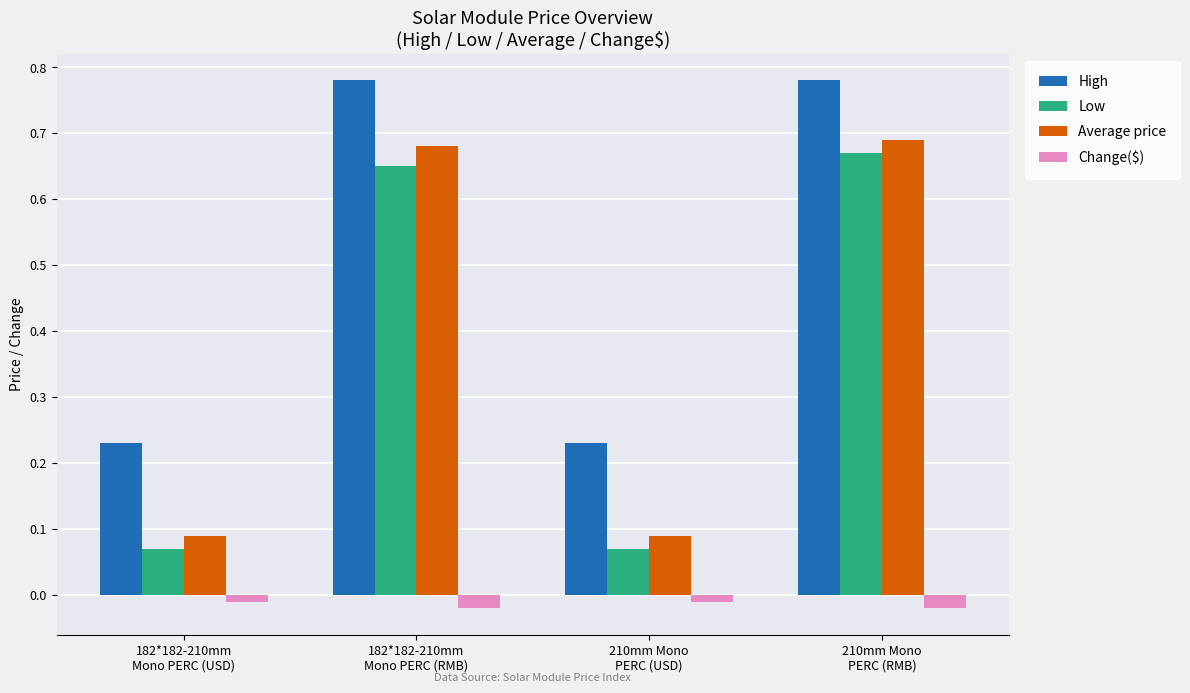

How many groups of bars are there?

4